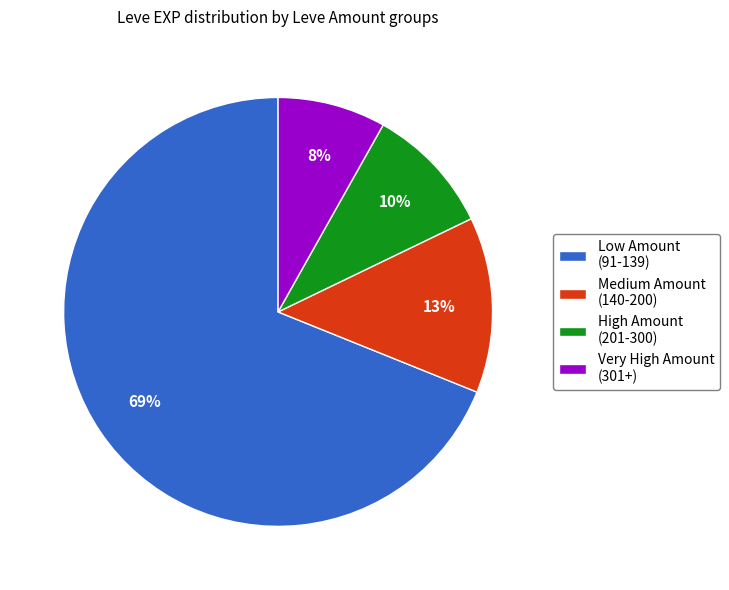

To the nearest percent, what is the combined percentage of High Amount (201-300) and Medium Amount (140-200)?

23%